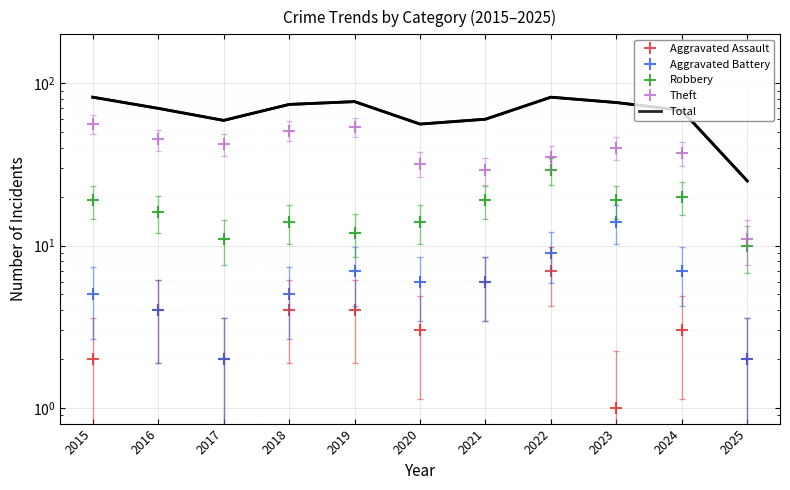

At how many categories does at least one series exceed 40?

10